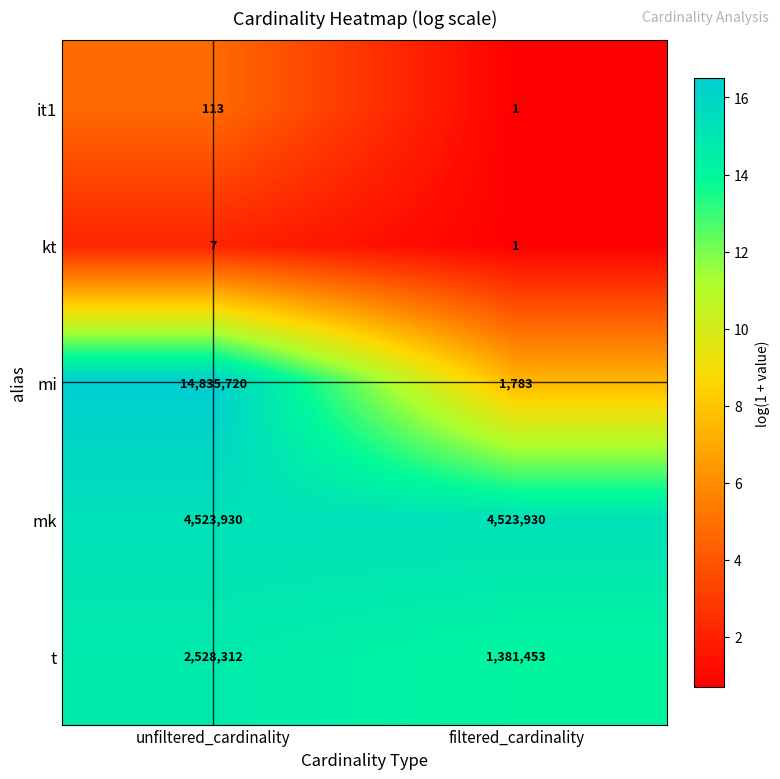

Which series has the widest spread of values?

mi